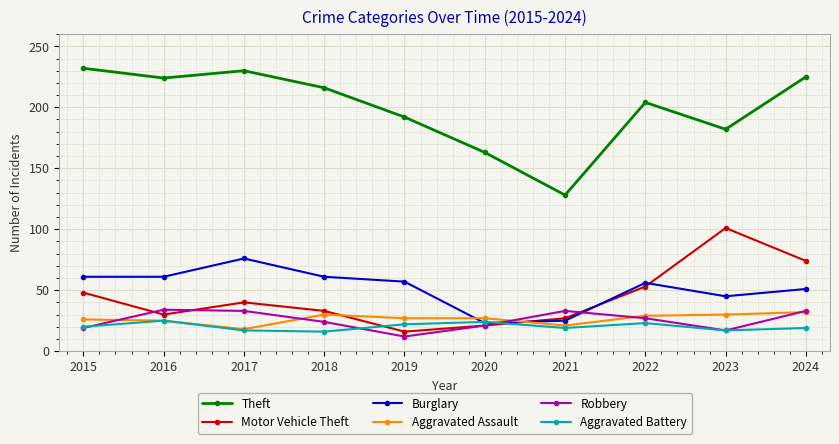

Is this an area chart (filled region under the line)?

No